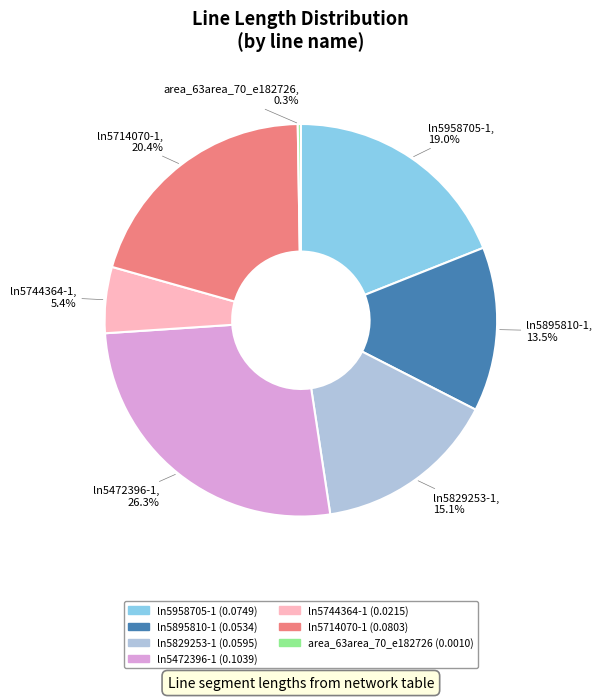

To the nearest percent, what percentage of the pie is ln5472396-1?

26%